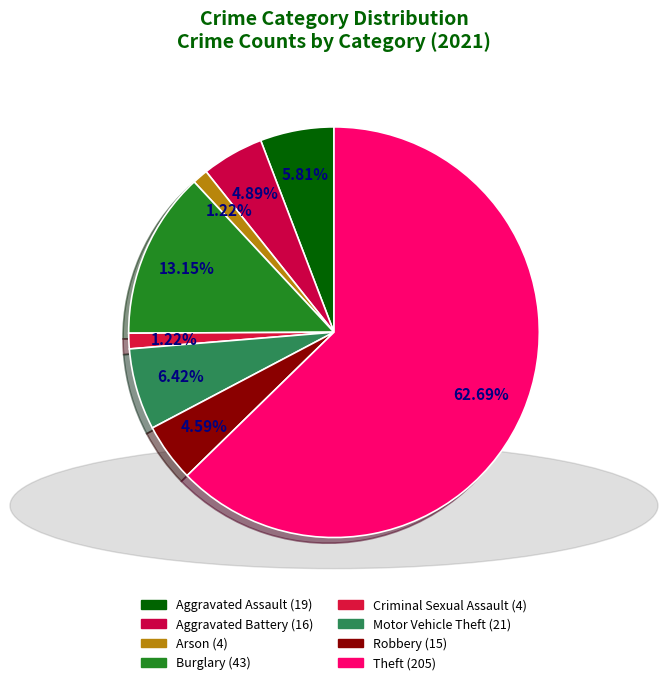

Does any single category account for the majority?

Yes